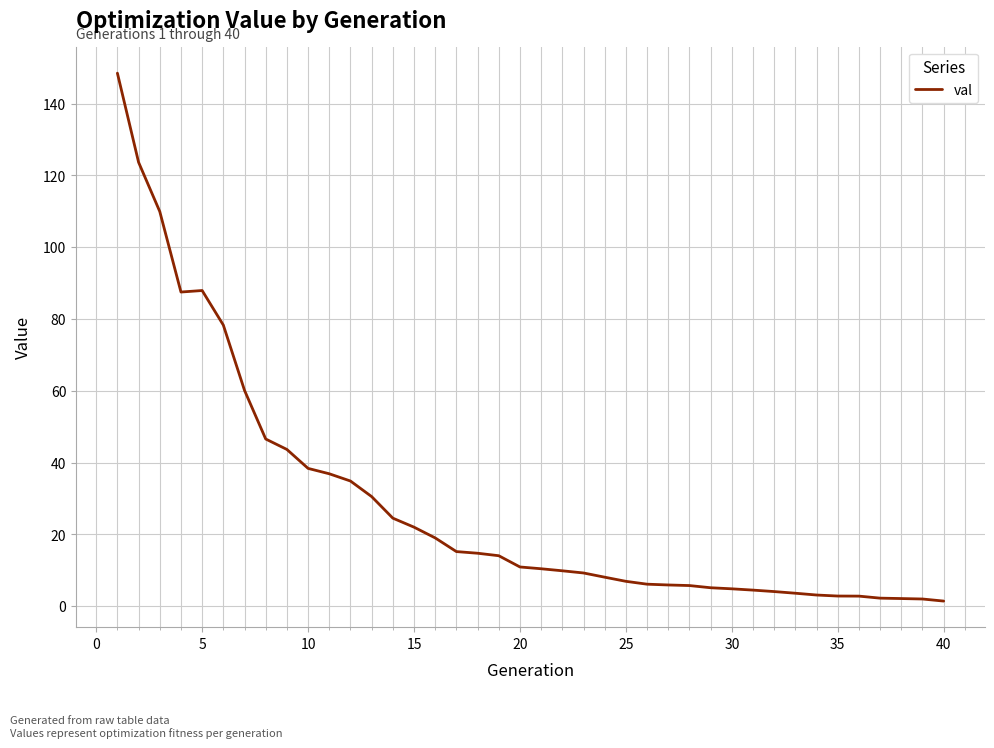

What is the average value?

28.7